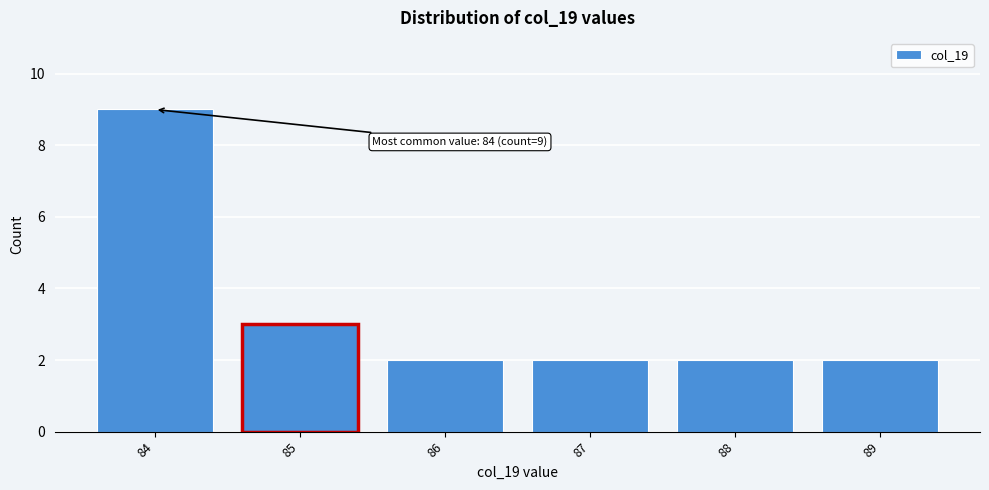

Reading left to right, list all the values displayed in this chart.

84=9	85=3	86=2	87=2	88=2	89=2